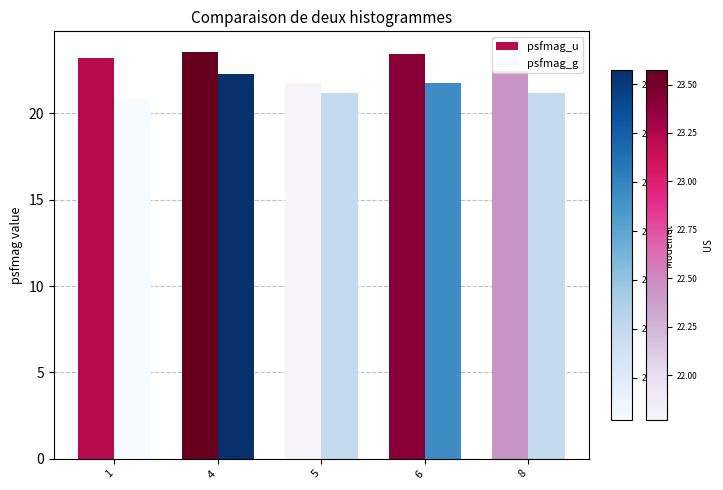

The psfmag_g series shows 4.9 at 1. True or false?

False